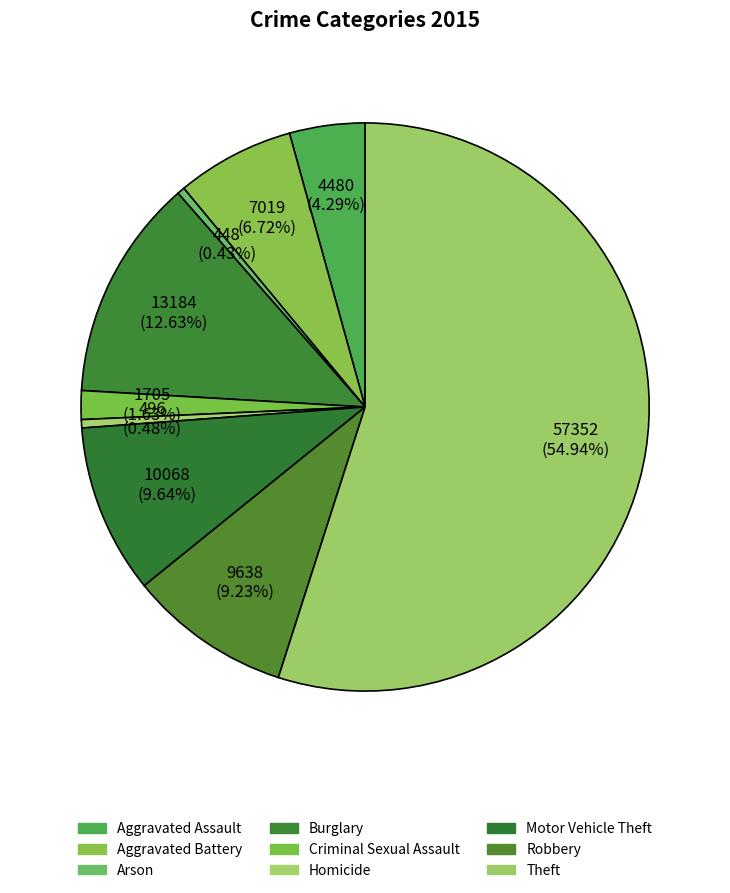

How many segments does this pie chart have?

9